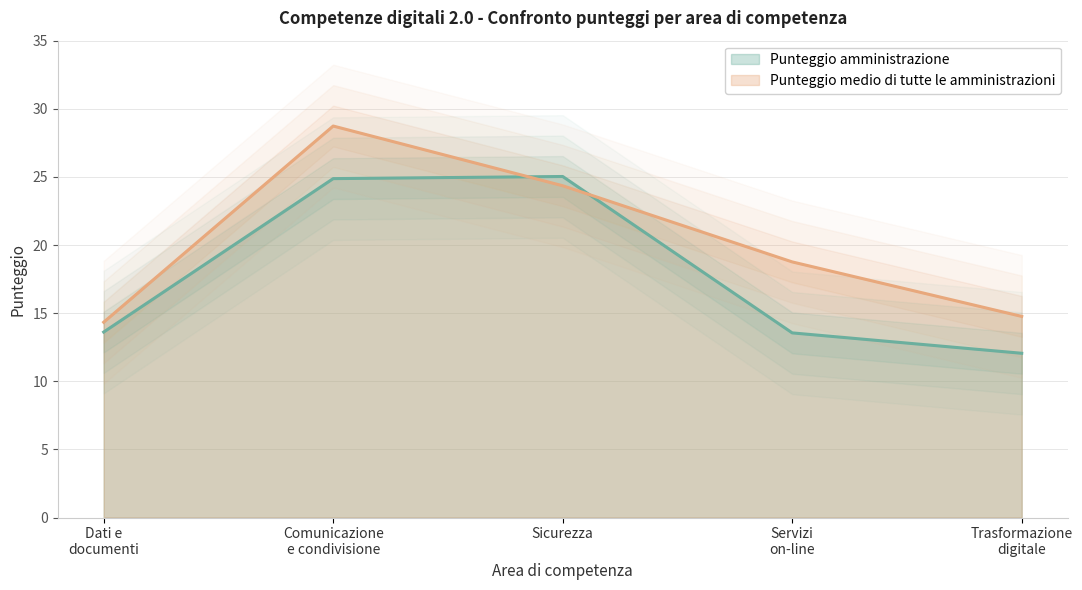

True or false: Punteggio medio di tutte le amministrazioni has more than 2 points higher than both neighbors.

False